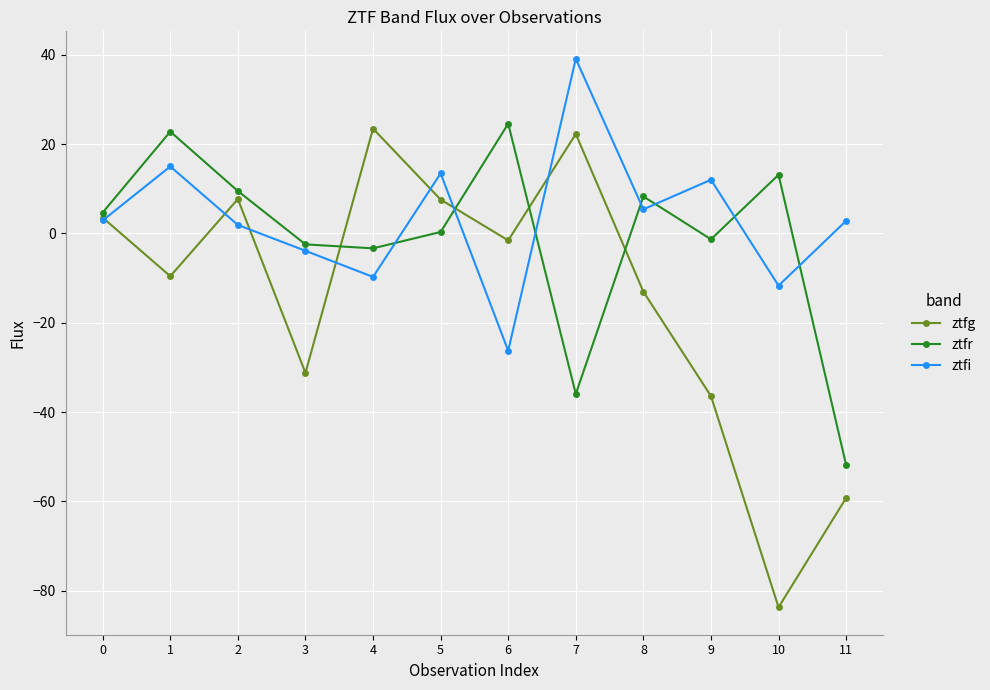

Which category has the highest value in the ztfr series?

6